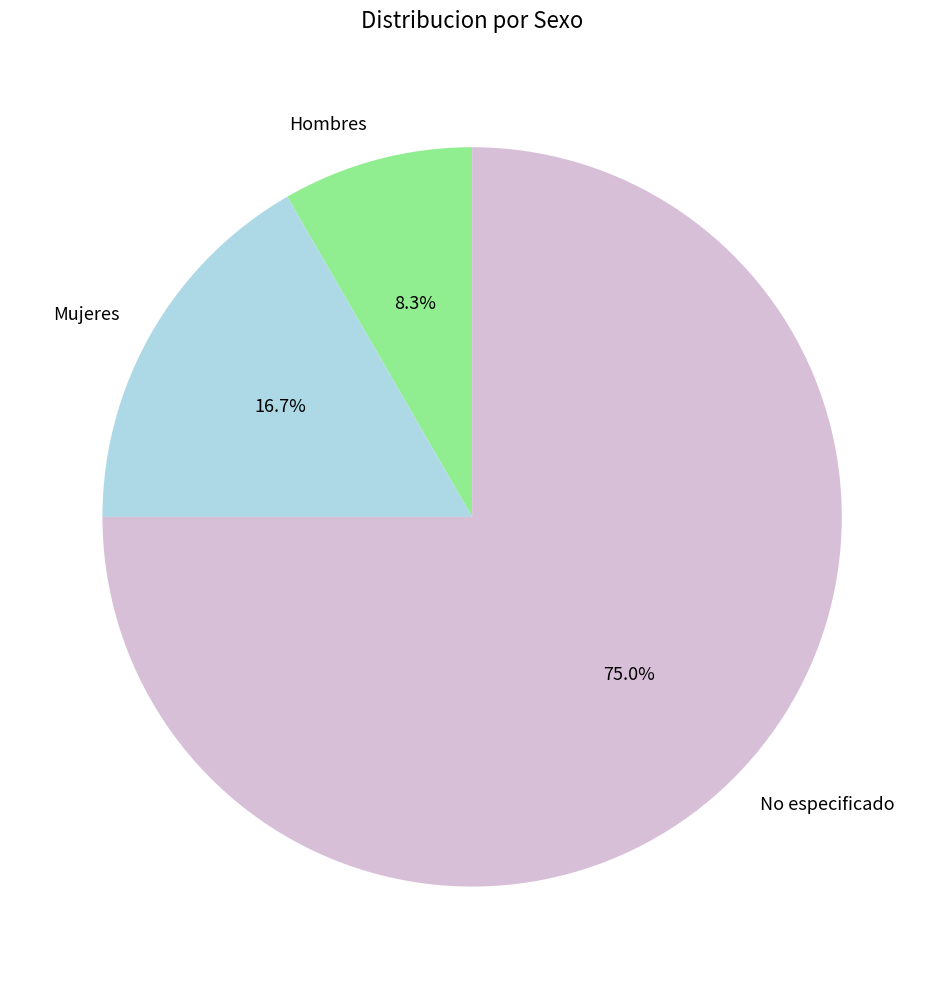

Which slice is the smallest?

Hombres